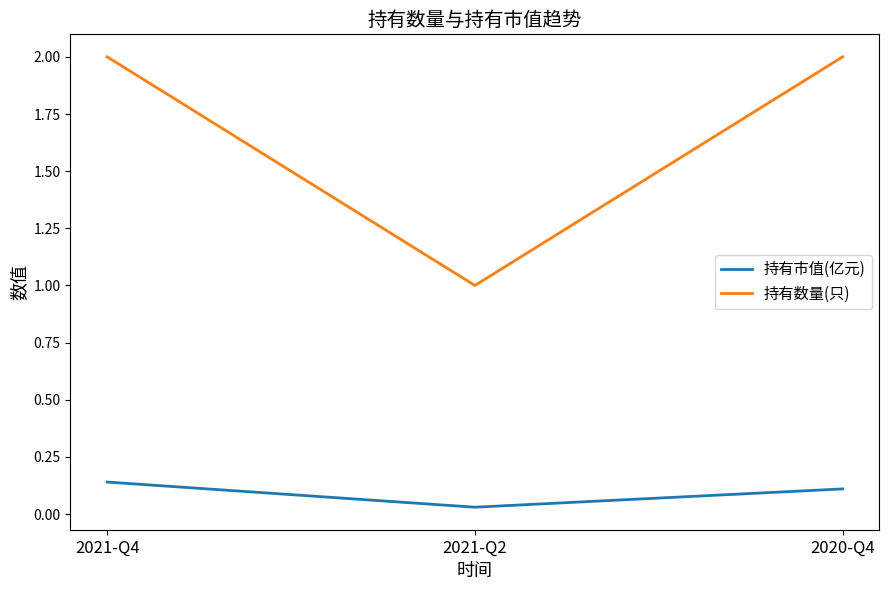

Rank the series by their average value, from lowest to highest.

持有市值(亿元), 持有数量(只)